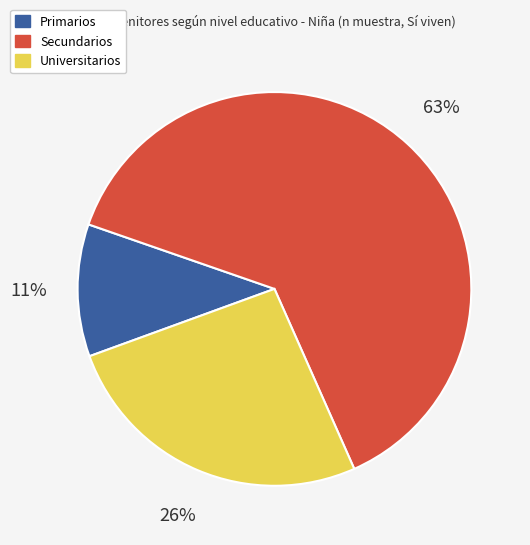

Which category accounts for the majority?

Secundarios